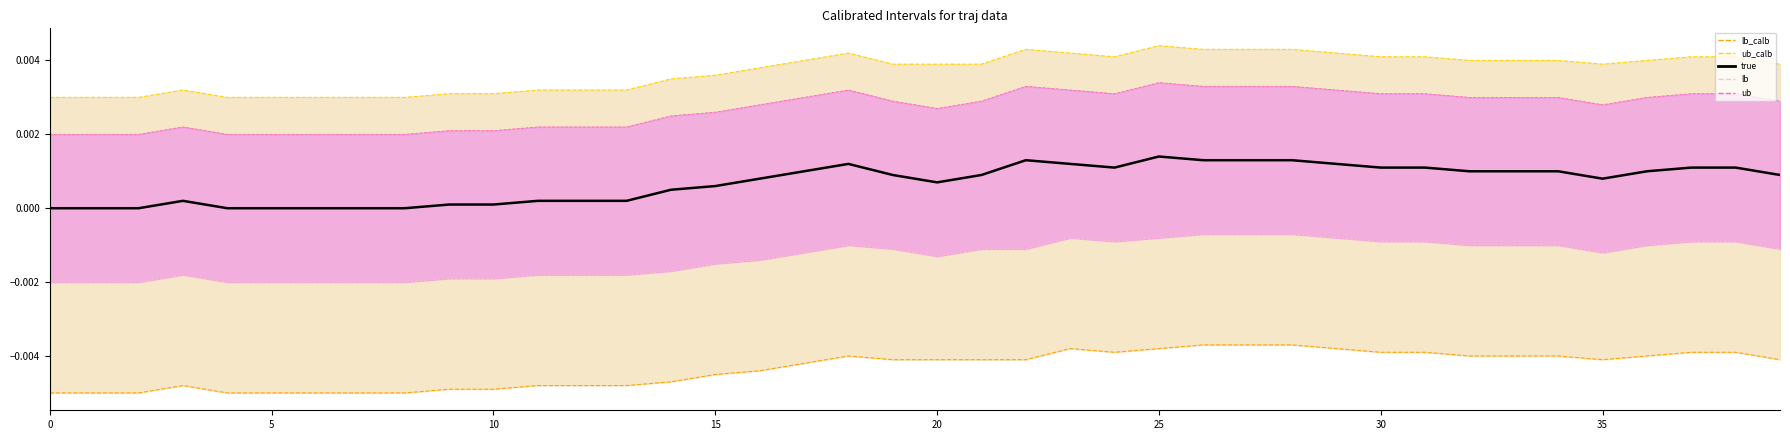

List the series in order of their peak value, highest first.

ub_calb_line, ub, true, lb, lb_calb_line